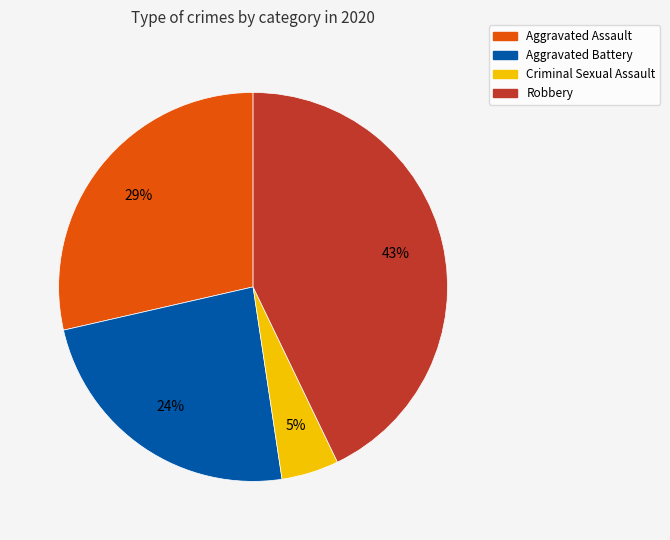

Rank the categories by value from highest to lowest.

Robbery, Aggravated Assault, Aggravated Battery, Criminal Sexual Assault